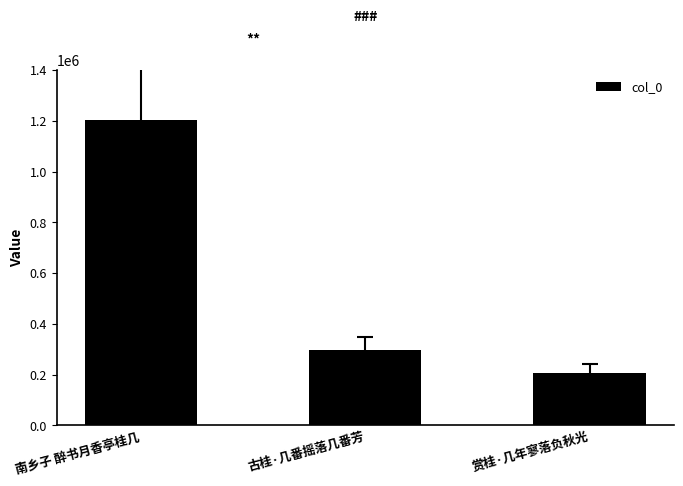

Reading left to right, what are all the values shown in this chart?

1204810	295304	205411